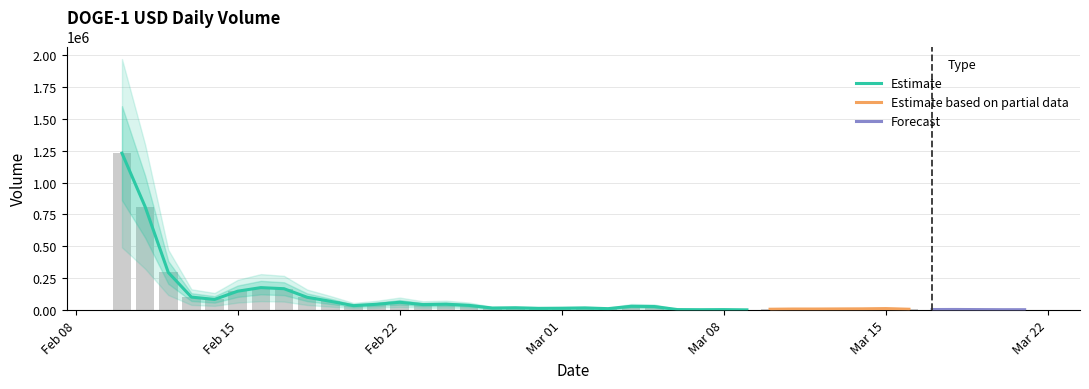

What is the value of the 7th bar from the left?

176442